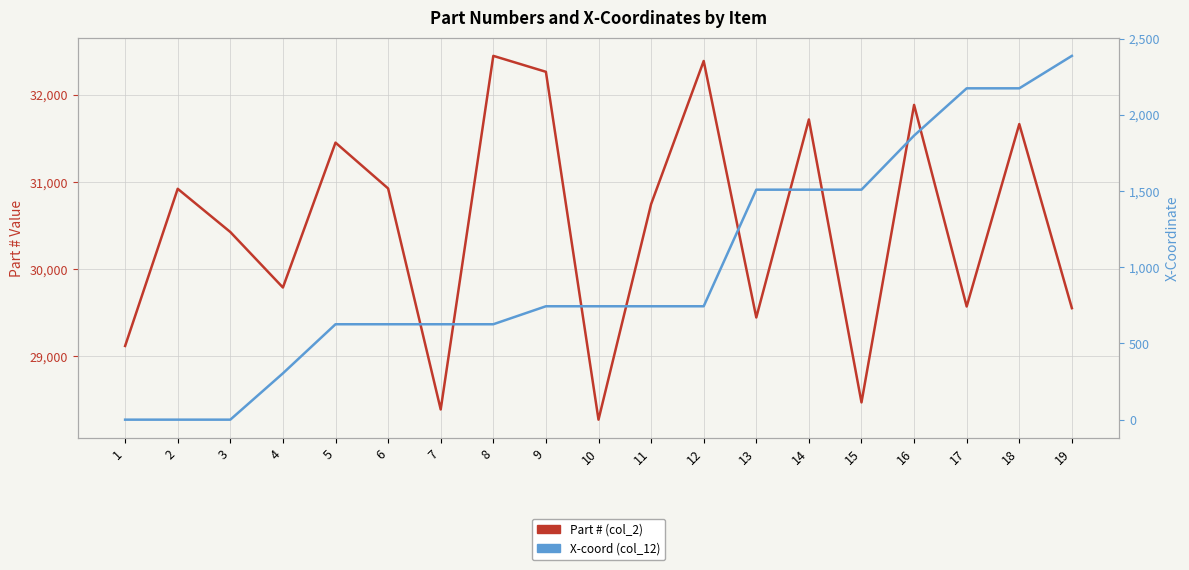

What value does the Part # (col_2) series have at 10, to the nearest 50?

28250